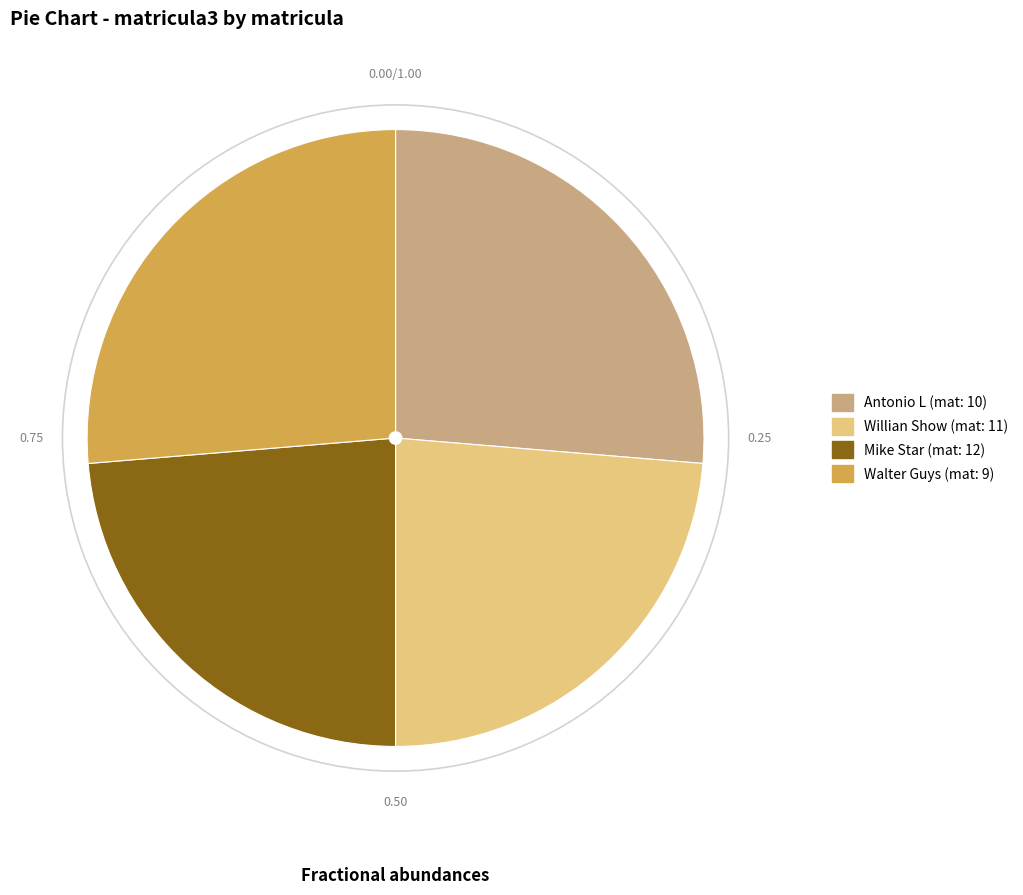

Is there a majority slice in this chart?

No